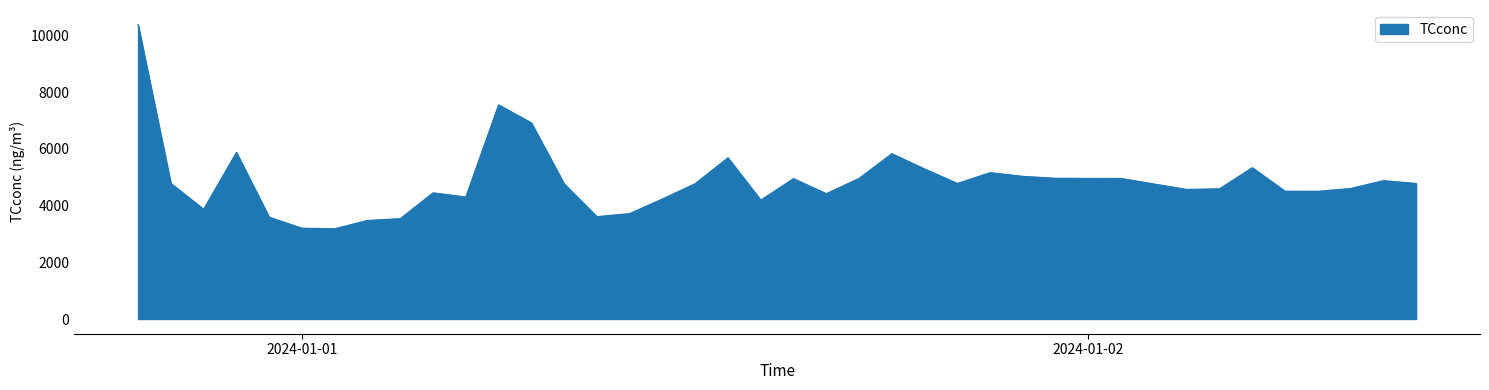

What is the difference between the maximum and minimum values?

7192